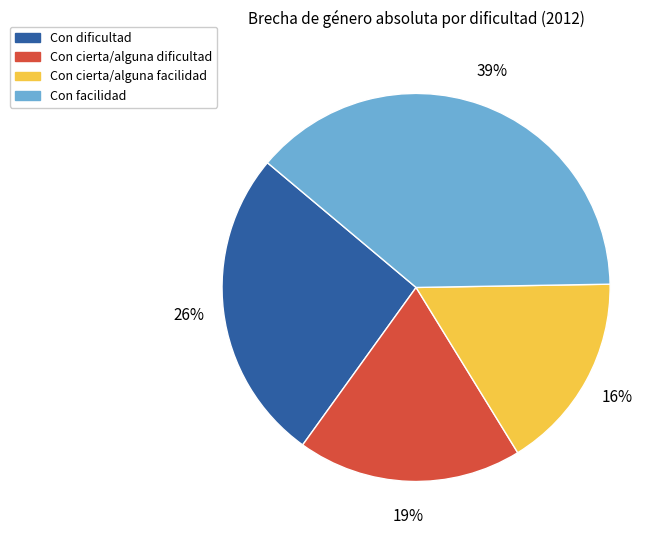

Is Con dificultad the majority of the pie?

No